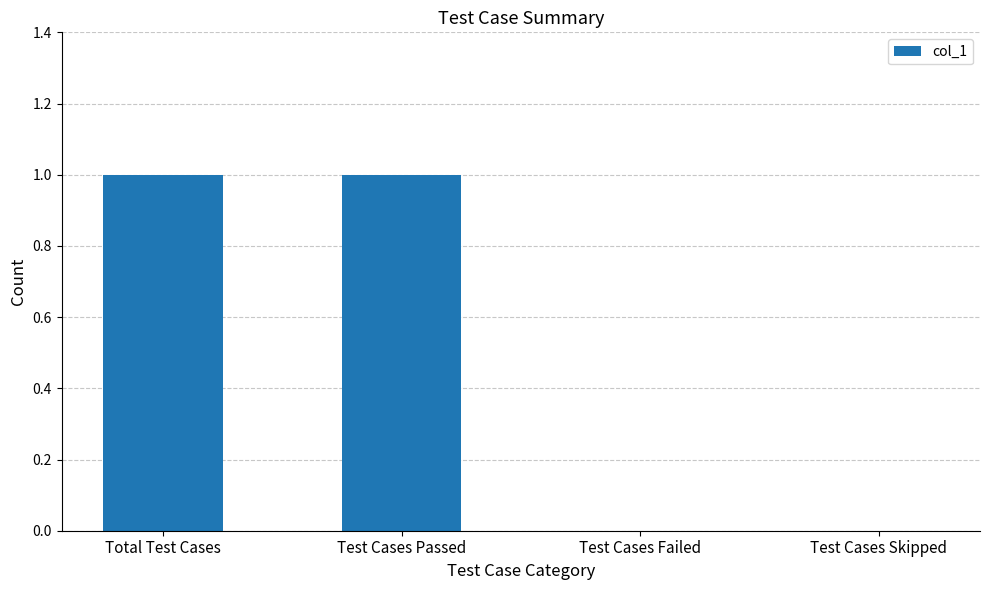

The value at Test Cases Skipped is 1. True or false?

False